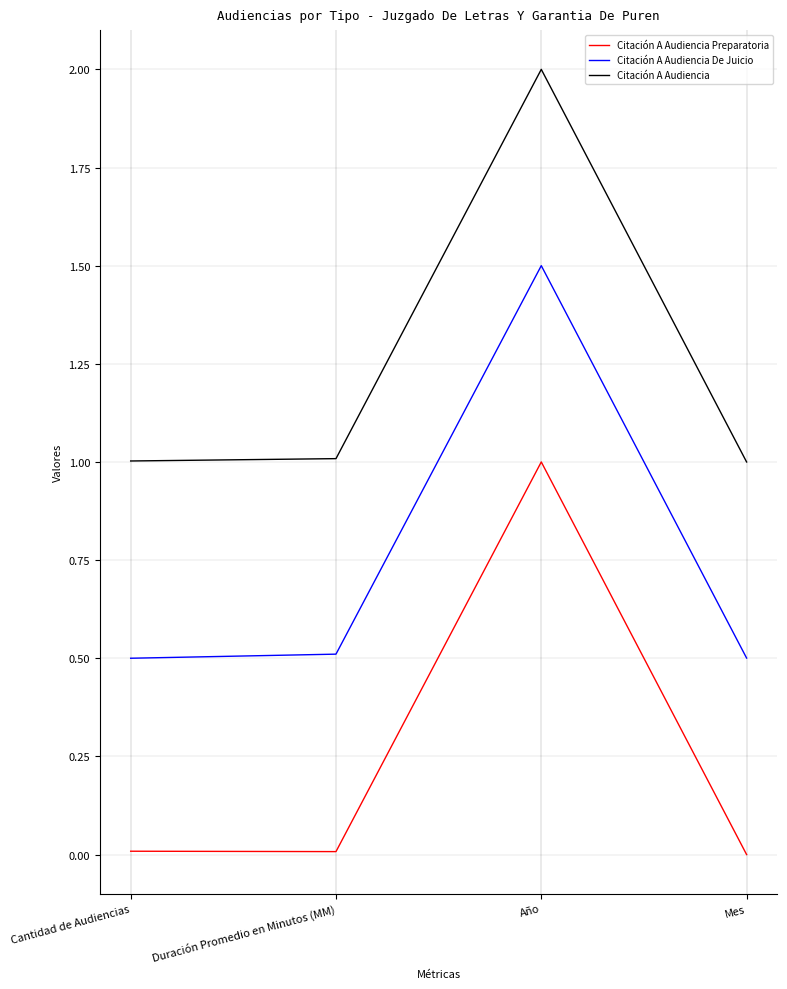

Read the Citación A Audiencia value at Mes.

1.0